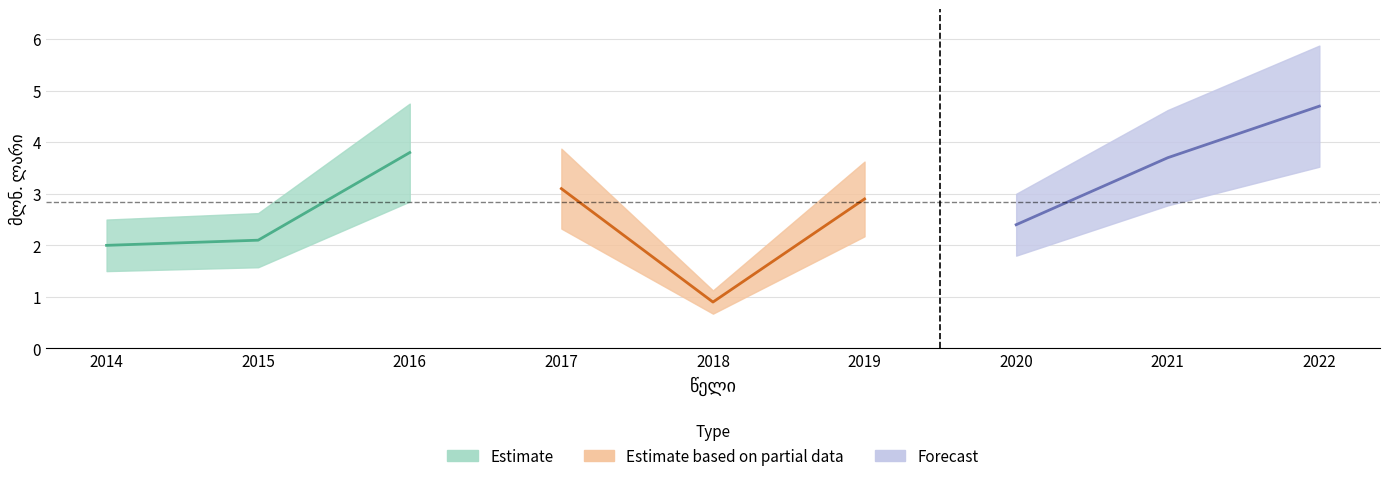

Is it true that the value at 2014 is 2.0?

True